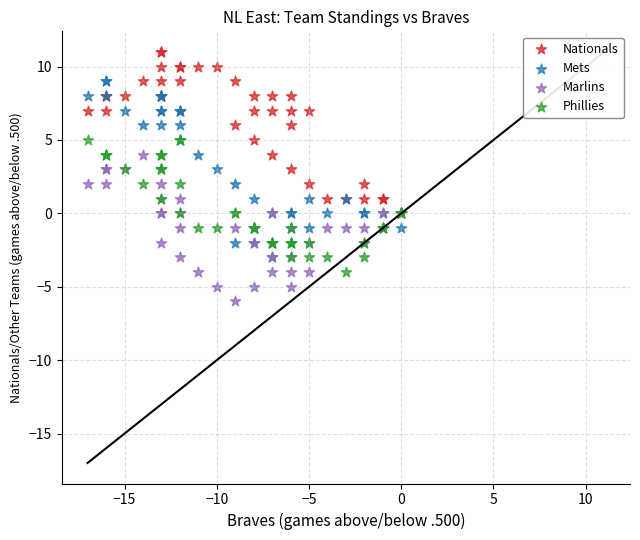

Which series has the largest Y range (max minus min)?

Mets